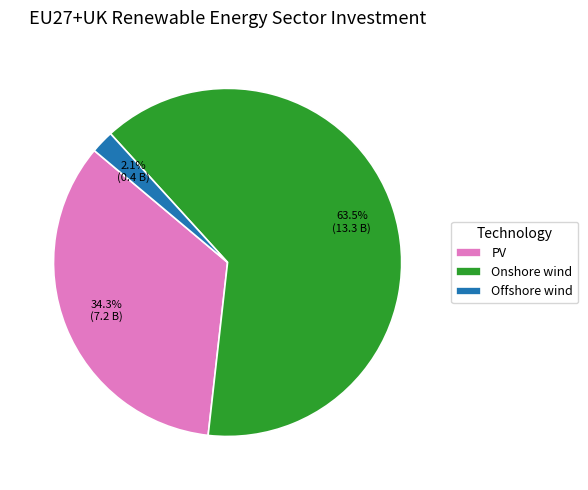

To the nearest percent, what is the difference between the largest and smallest slice percentages?

61%